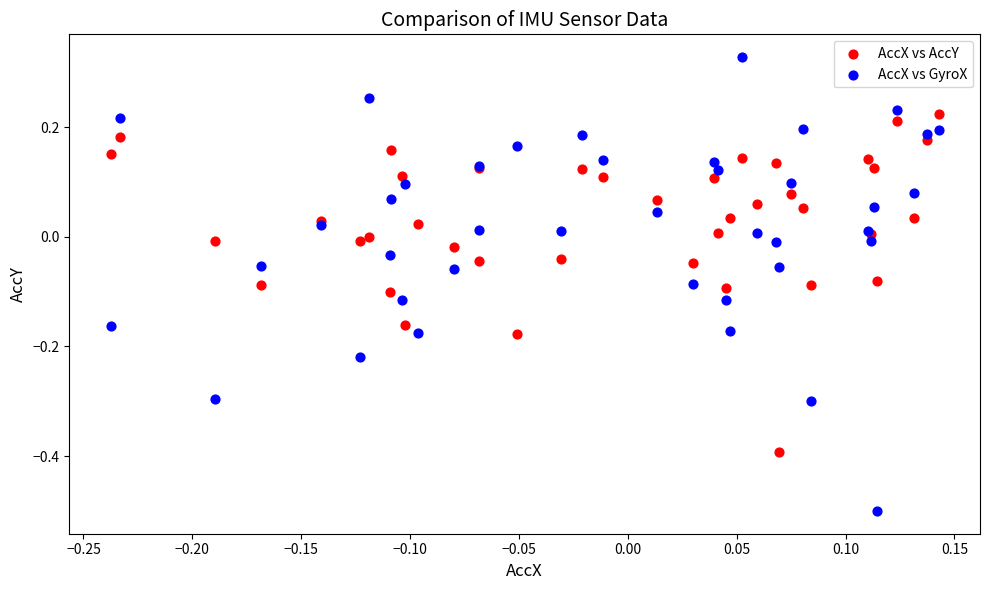

Which series reaches the minimum Y coordinate?

AccX vs GyroX